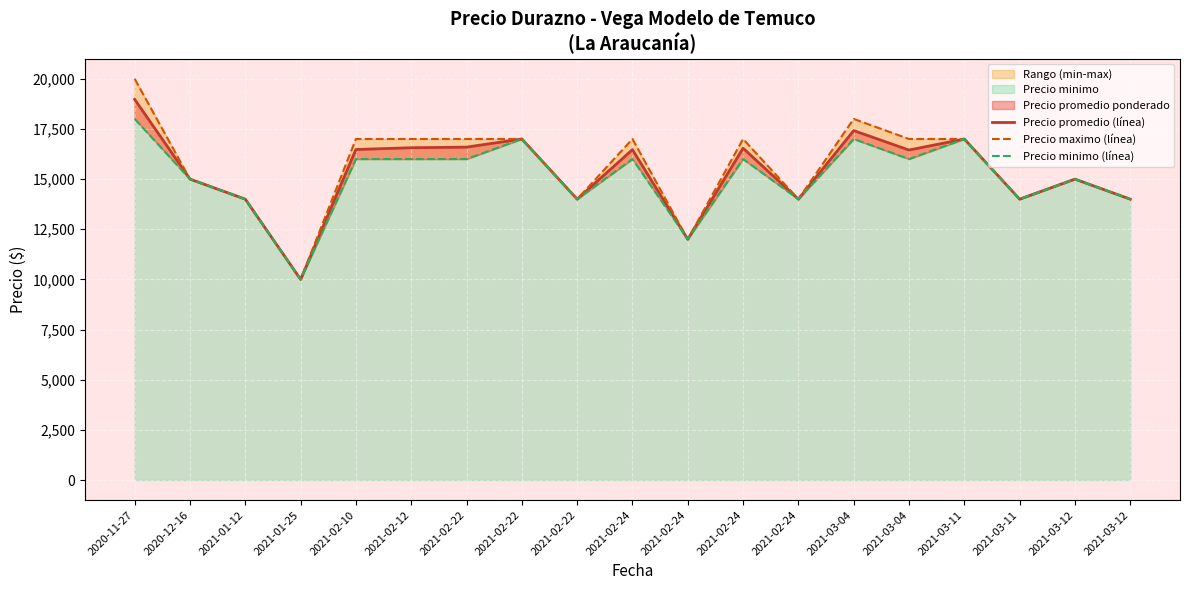

The value of Precio minimo (línea) at 2021-02-24 is 16000. True or false?

True